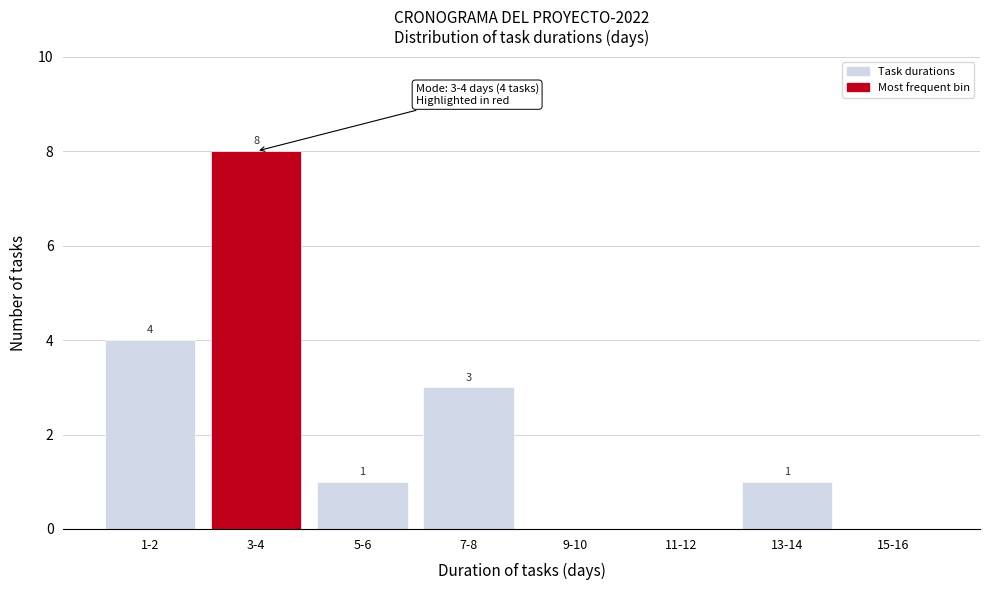

Reading left to right, transcribe all the data shown in this chart.

1-2=4	3-4=8	5-6=1	7-8=3	9-10=0	11-12=0	13-14=1	15-16=0